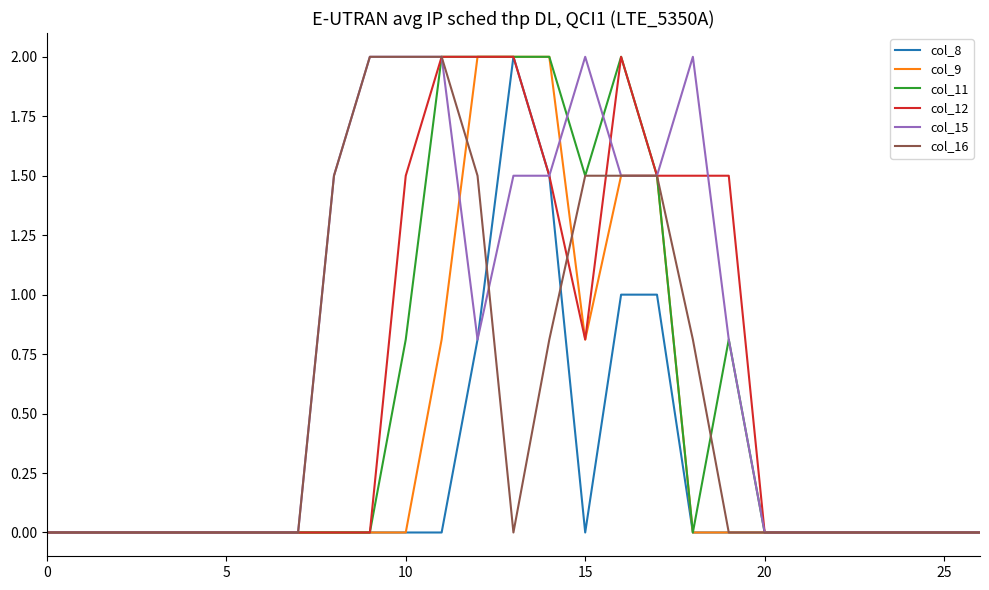

What is the difference between the second highest and second lowest values in the col_15 series?

2.0